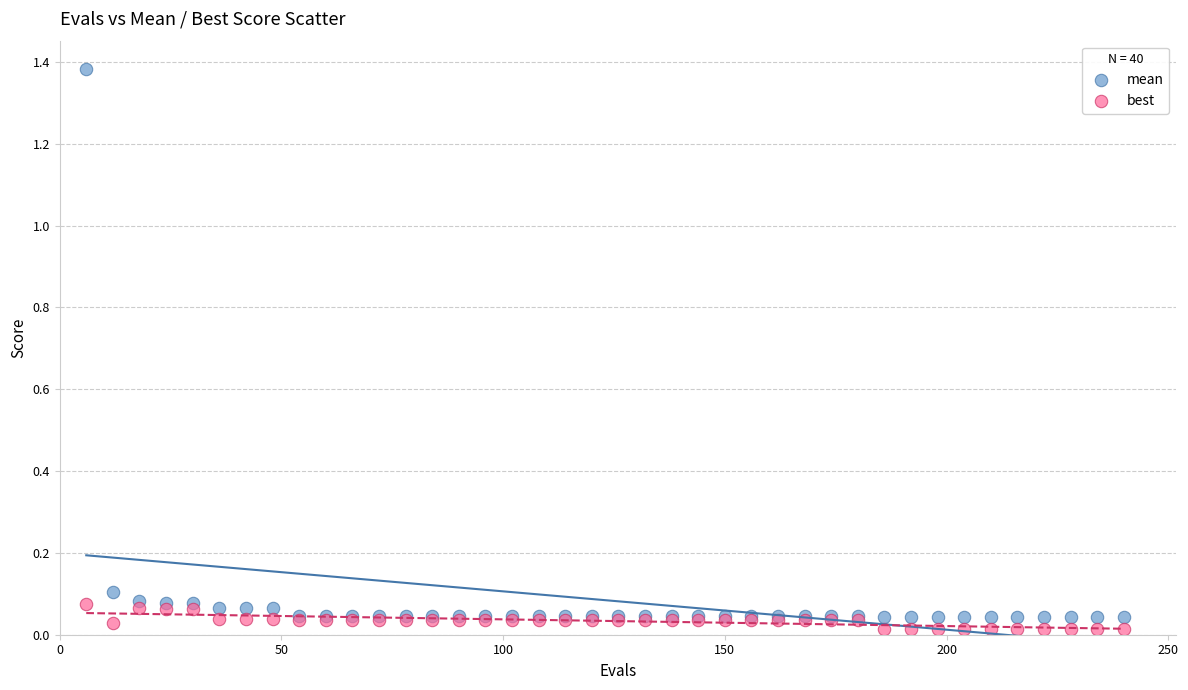

Which series reaches the minimum Y coordinate?

best